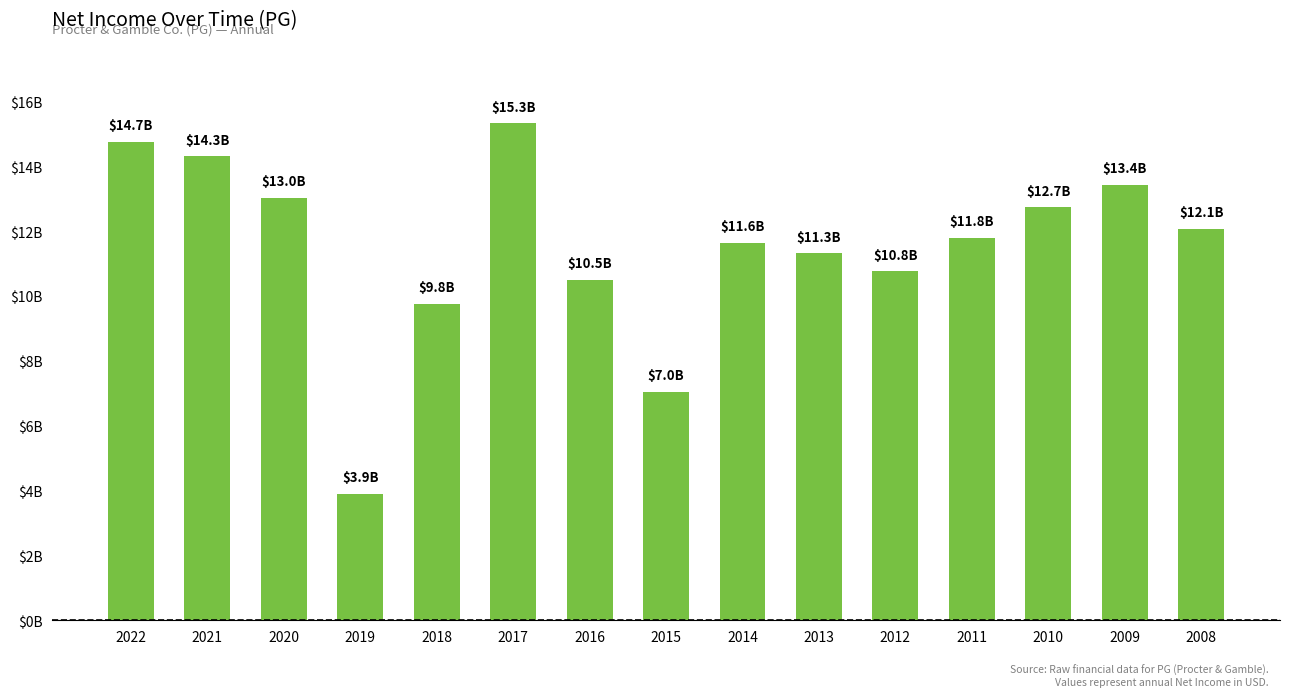

List the labels in order of value, smallest first.

2019, 2015, 2018, 2016, 2012, 2013, 2014, 2011, 2008, 2010, 2020, 2009, 2021, 2022, 2017